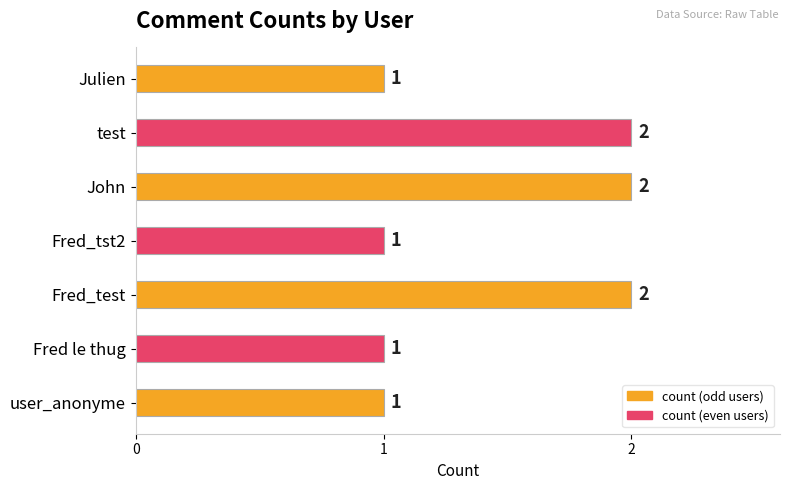

What is the average value?

1